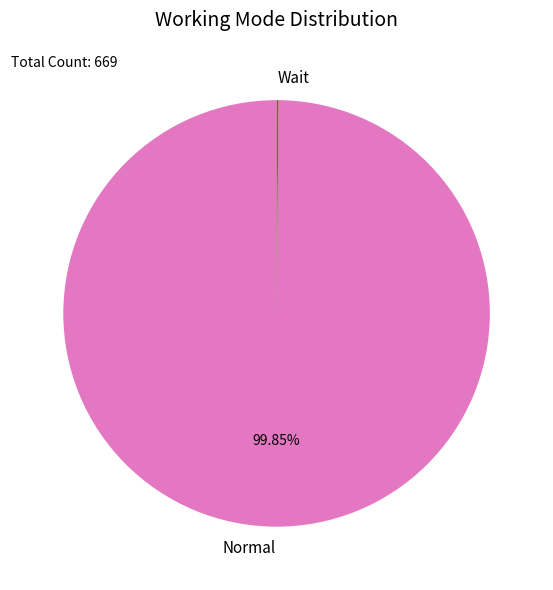

Which category has the biggest portion of the pie?

Normal